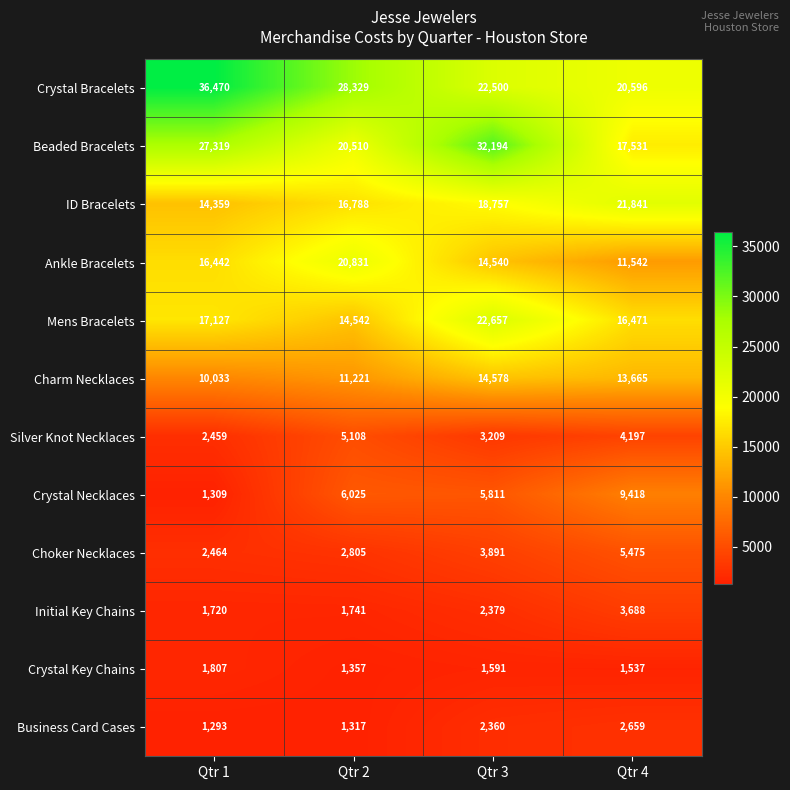

At Qtr 2, list the series in order from largest to smallest.

Crystal Bracelets, Ankle Bracelets, Beaded Bracelets, ID Bracelets, Mens Bracelets, Charm Necklaces, Crystal Necklaces, Silver Knot Necklaces, Choker Necklaces, Initial Key Chains, Crystal Key Chains, Business Card Cases